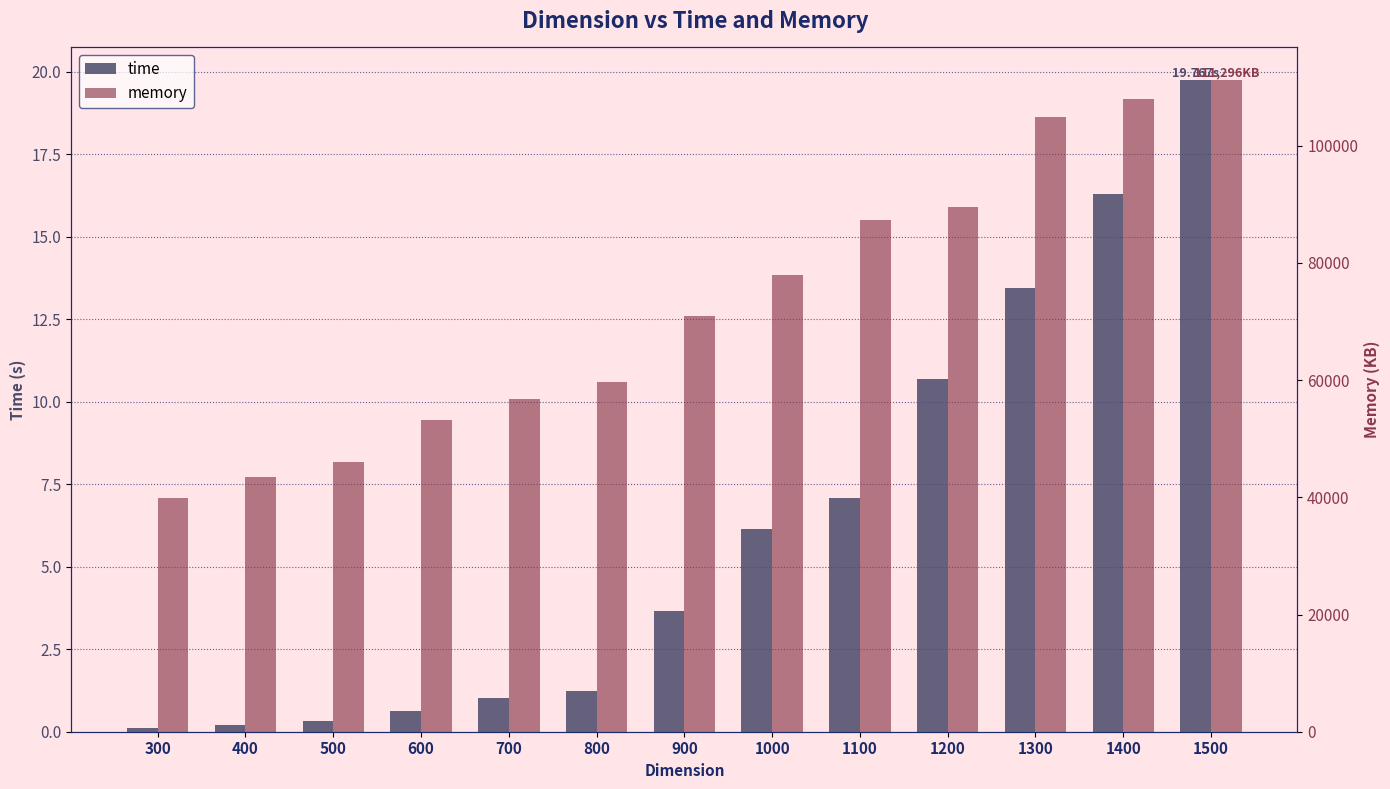

At which label does time first exceed 3?

900